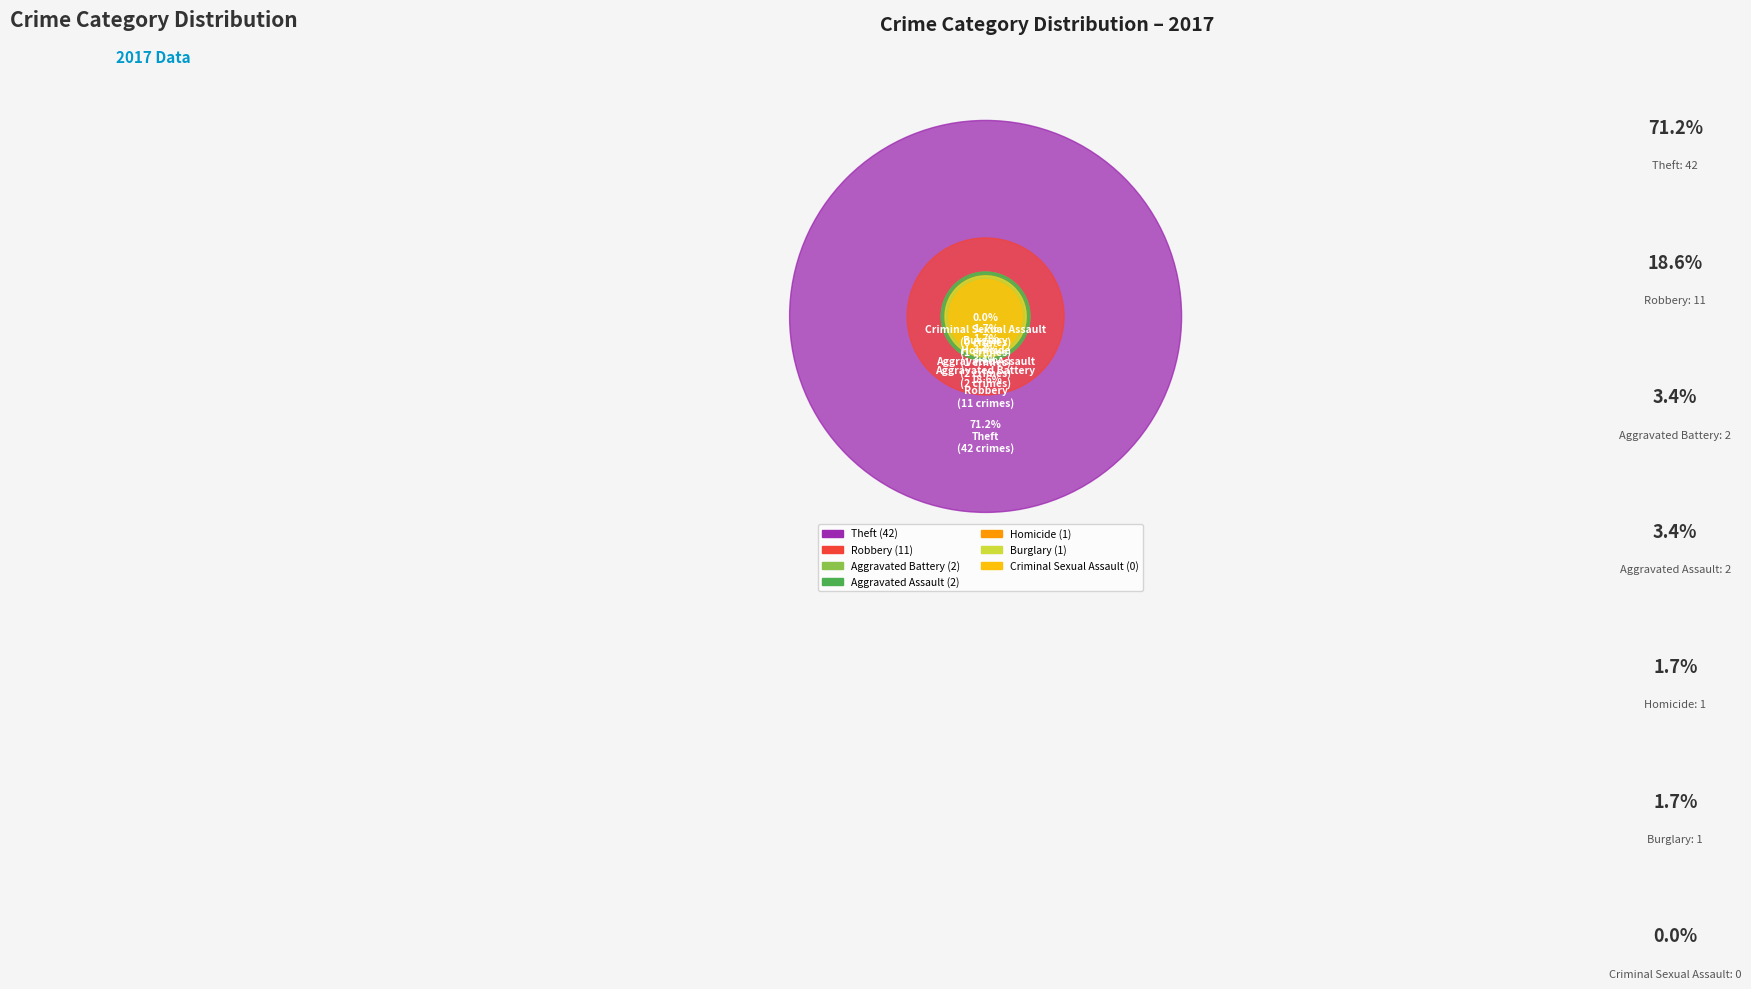

To the nearest percent, what portion does Burglary represent?

2%